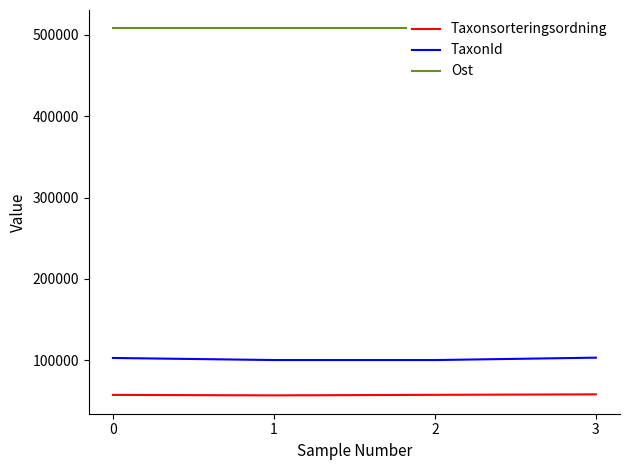

List the series in order of their peak value, highest first.

Ost, TaxonId, Taxonsorteringsordning